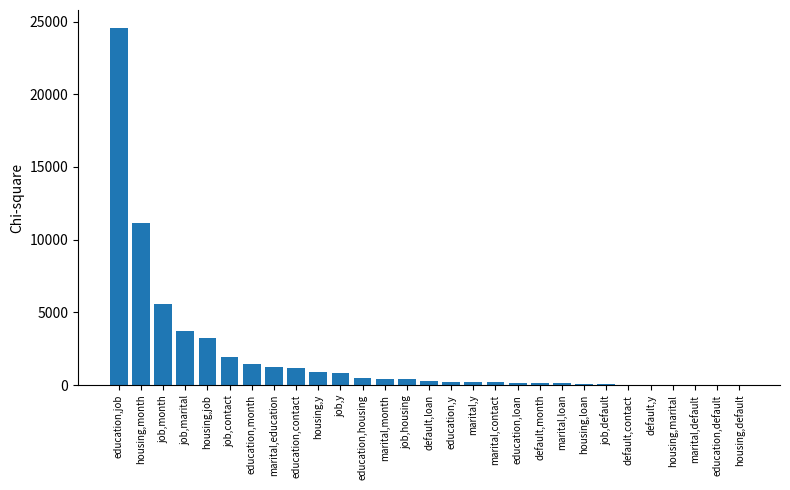

What is the average value?

2020.8